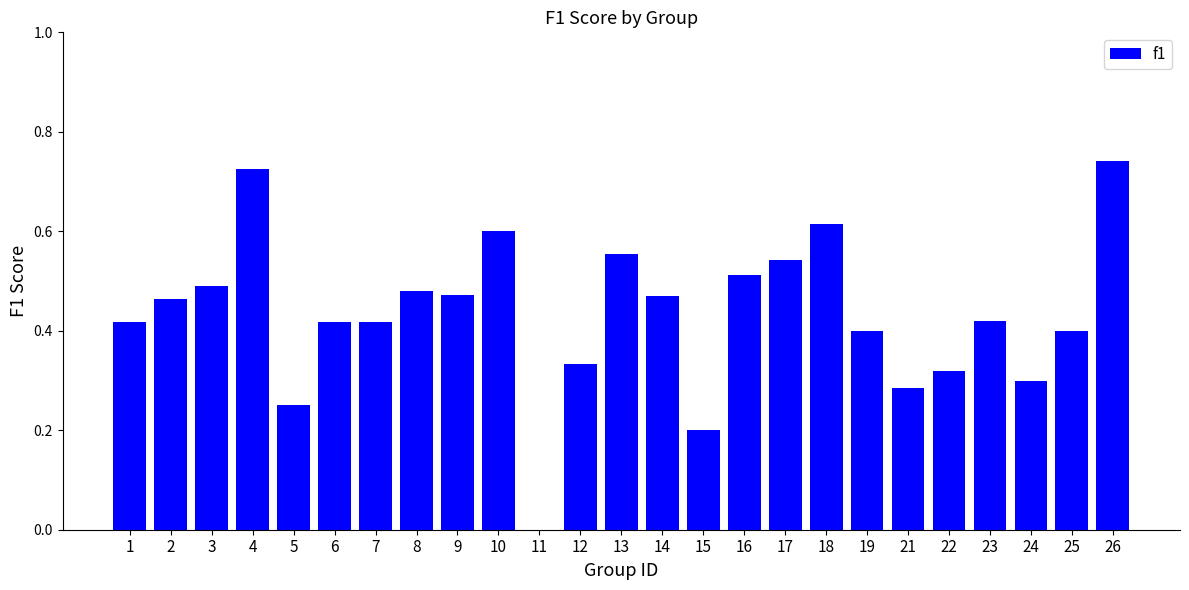

Are the bars horizontal?

No